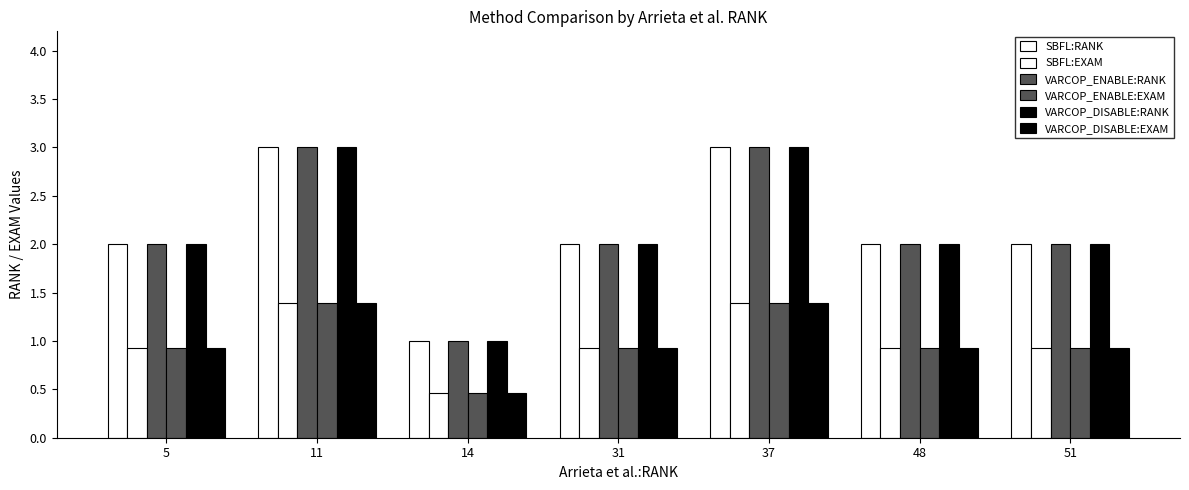

Which label corresponds to the largest value in the chart?

11